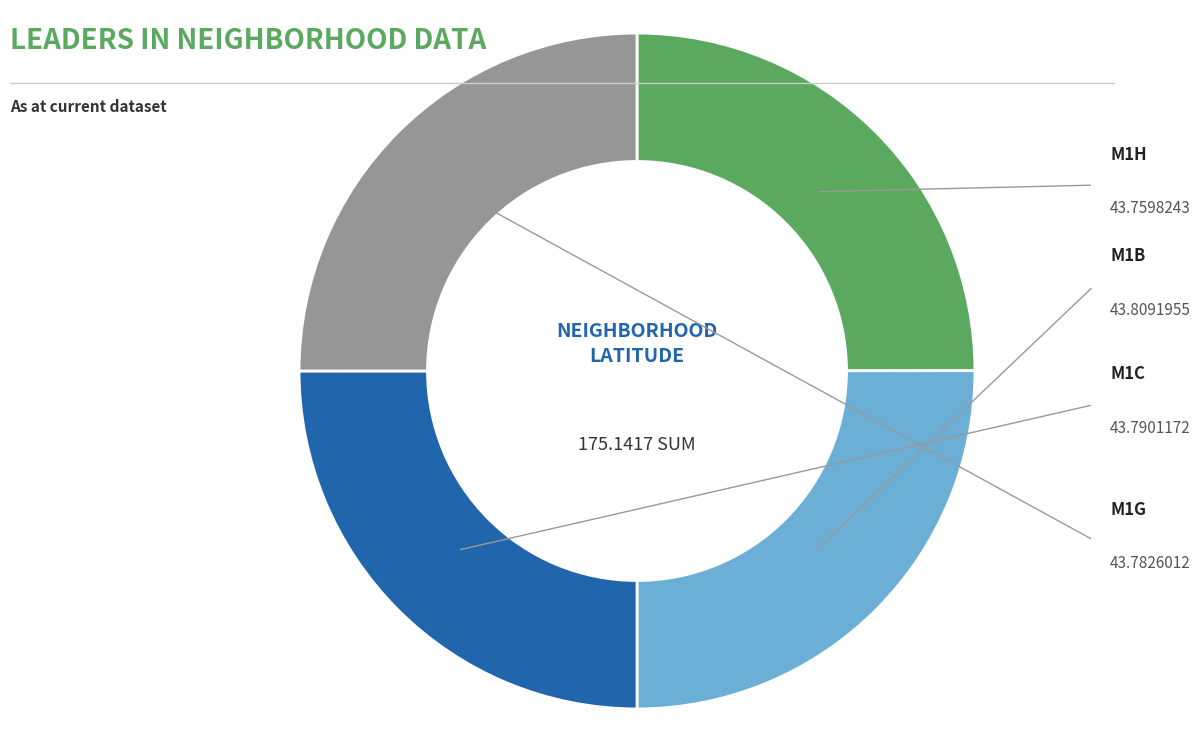

Which category has the smallest portion of the pie?

M1H